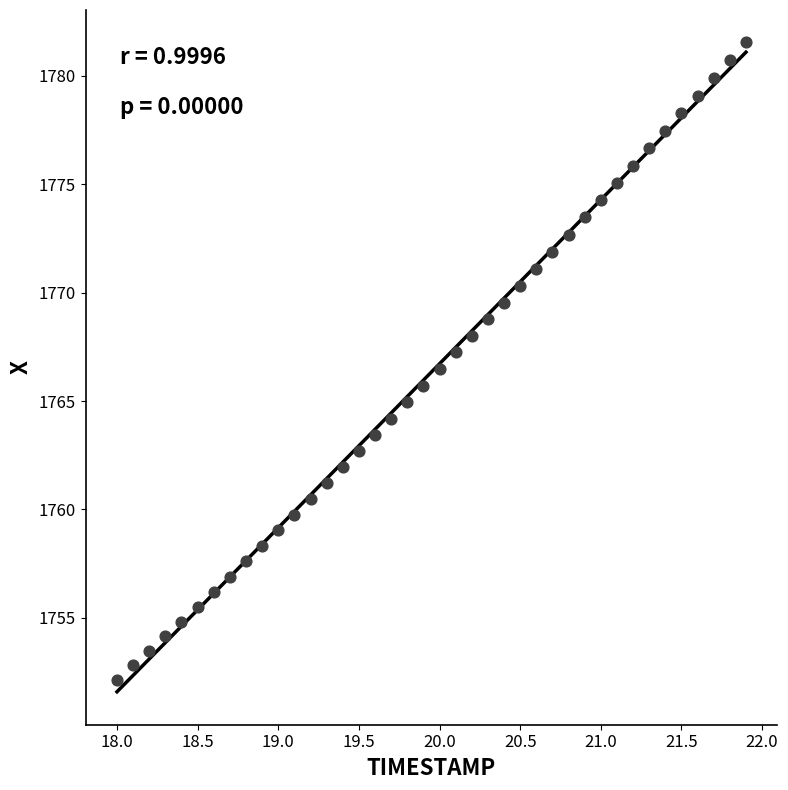

What is the range of X values (max minus min)?

3.9